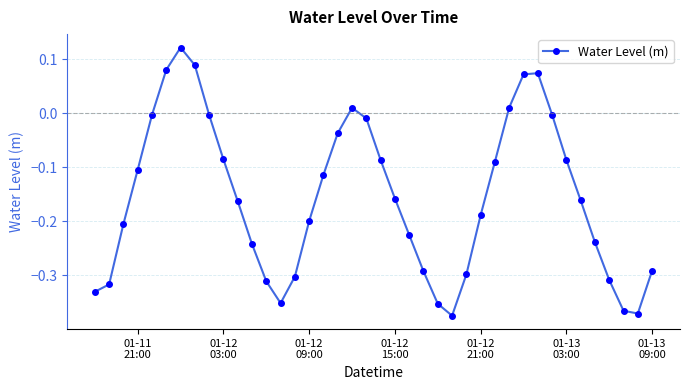

How many points are lower than both their immediate neighbors (excluding endpoints)?

3